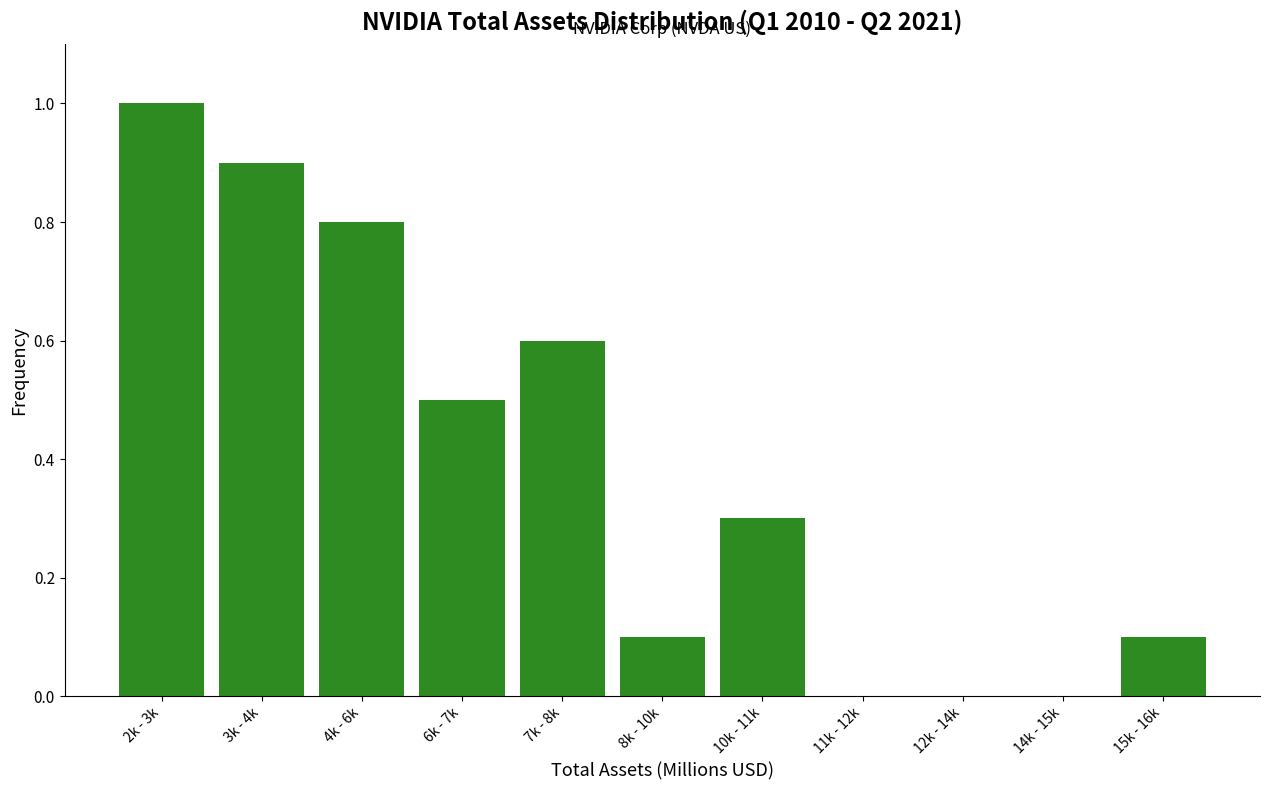

Reading right to left, extract all data points from this chart.

15k - 16k=0.1	14k - 15k=0.0	12k - 14k=0.0	11k - 12k=0.0	10k - 11k=0.3	8k - 10k=0.1	7k - 8k=0.6	6k - 7k=0.5	4k - 6k=0.8	3k - 4k=0.9	2k - 3k=1.0